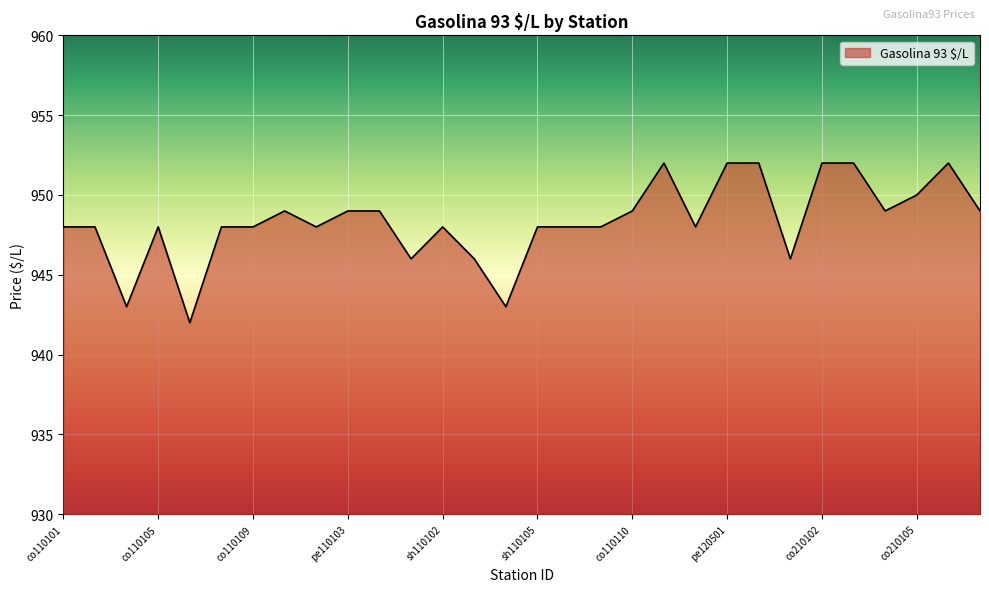

What is the smallest value displayed?

942